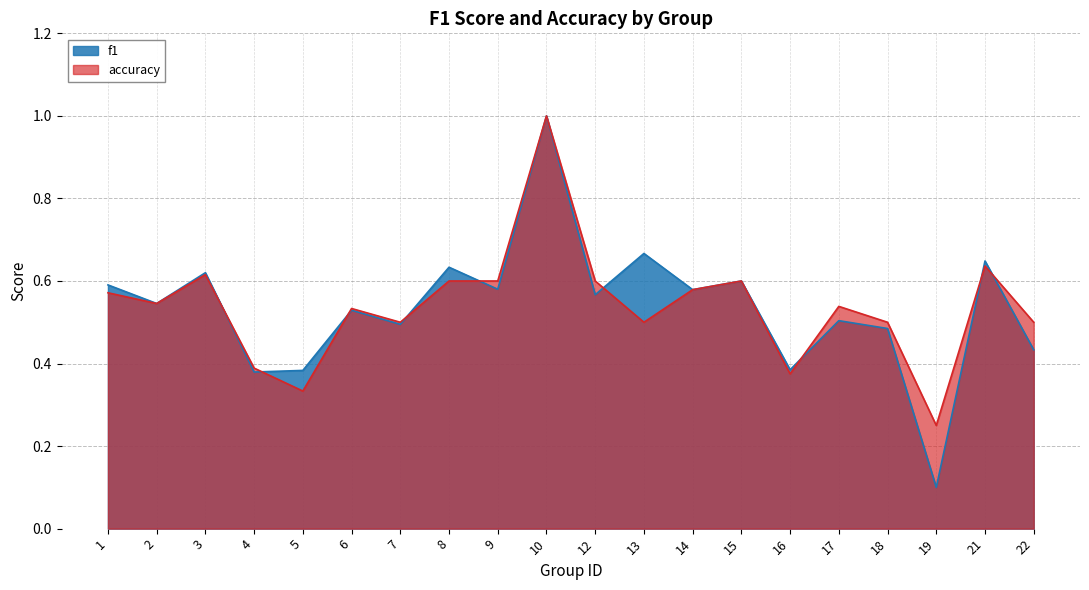

What is the sum of all f1 values?

10.7